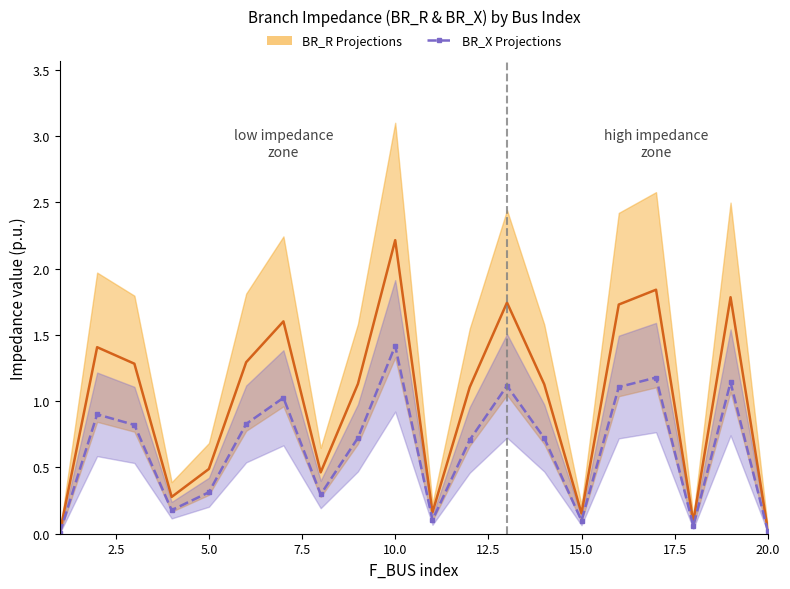

Which series has the largest range (max minus min)?

BR_R